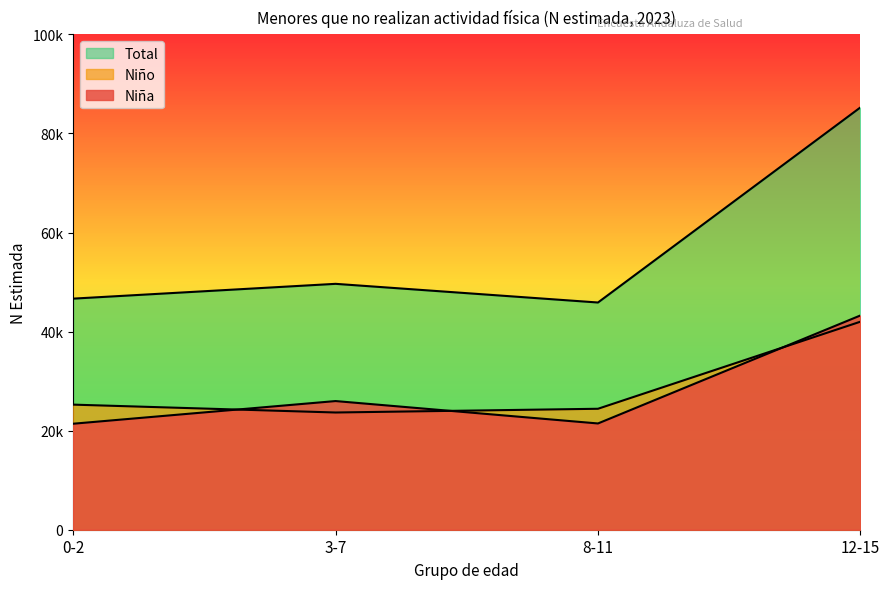

At which label is Niño closest to 32833?

0-2